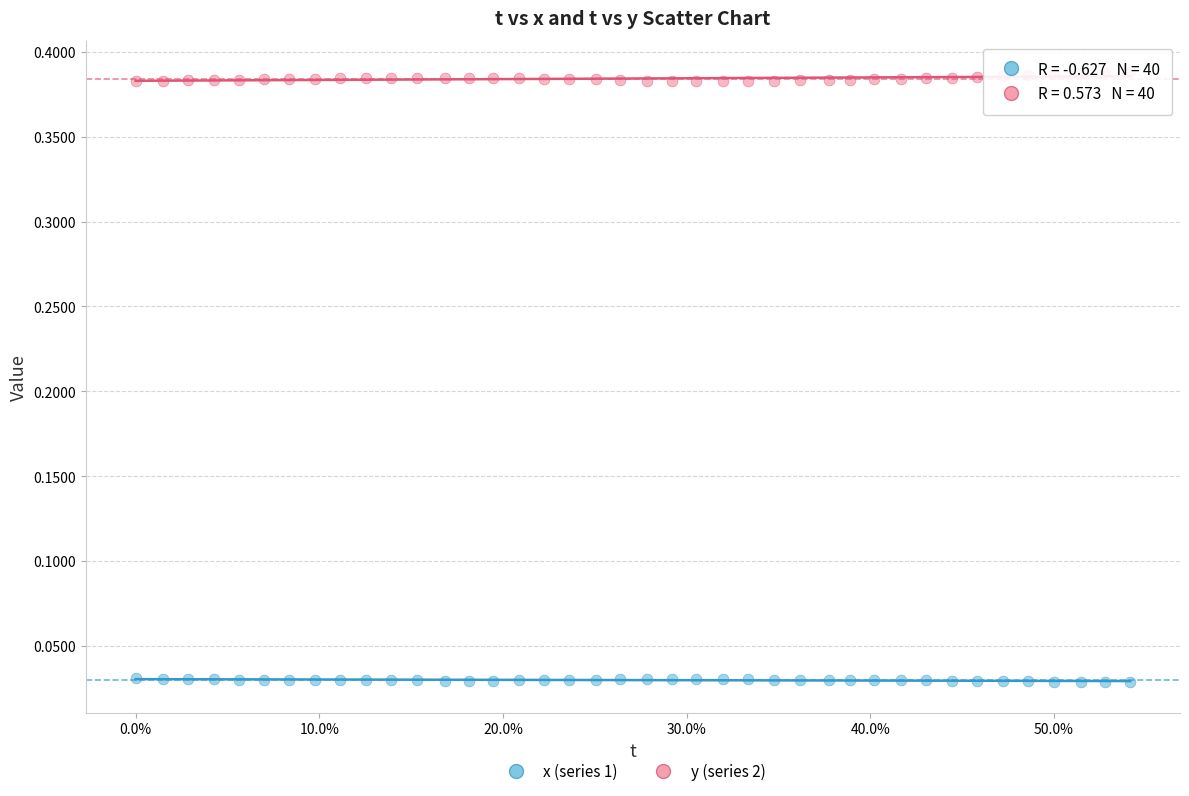

Which series reaches the maximum Y coordinate?

y (series 2)